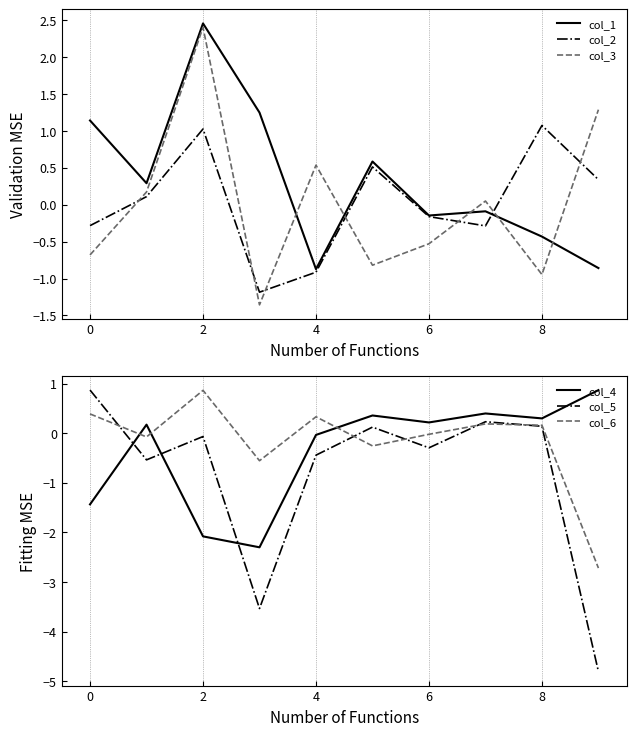

In col_3, how many points are higher than both neighbors (excluding endpoints)?

3